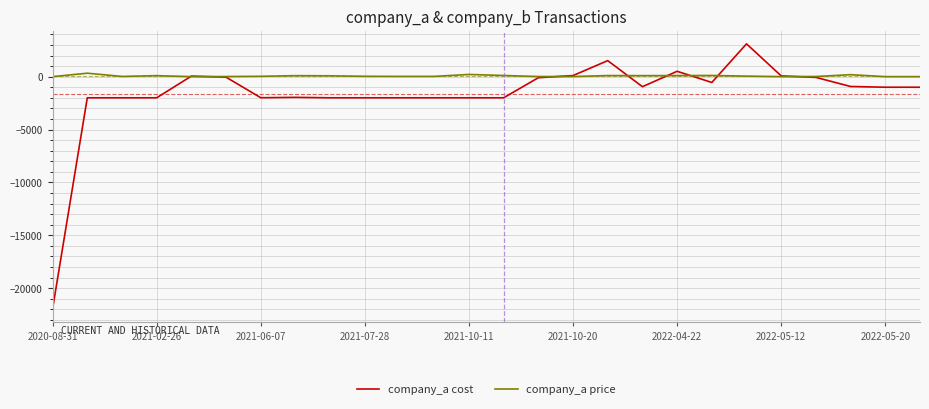

What is the smallest value displayed?

-21953.4